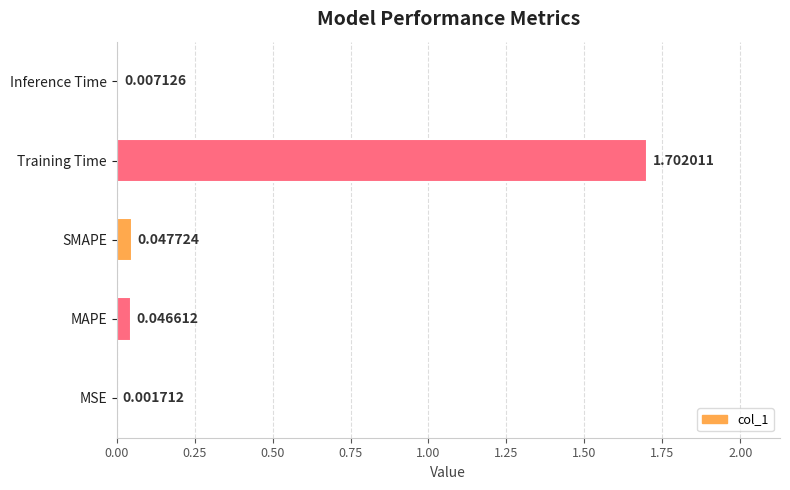

Count the number of categories in the chart.

5